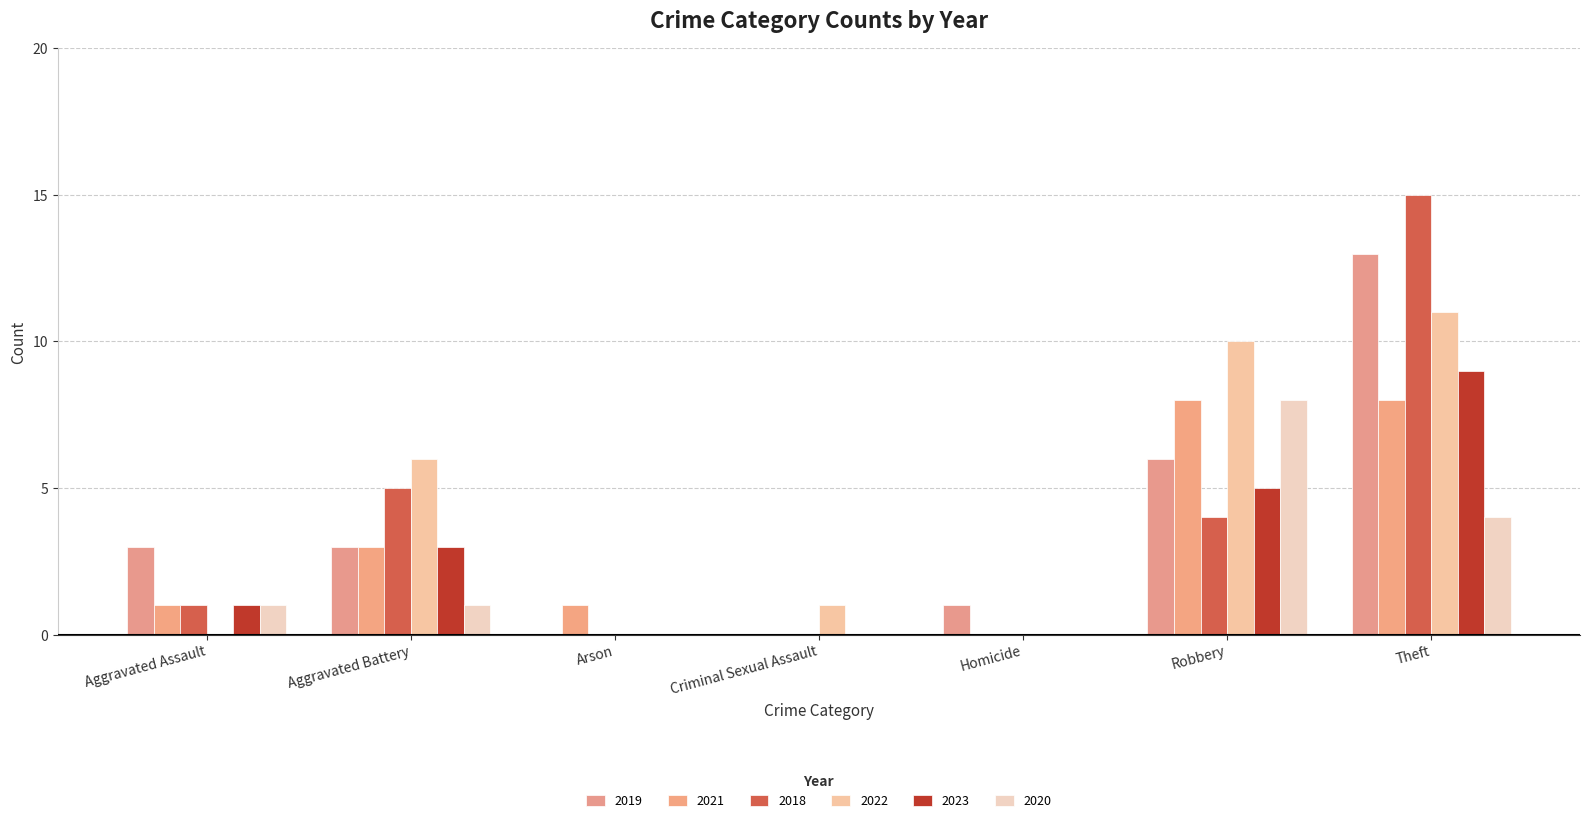

What is the spread (max minus min) of values at Homicide?

1